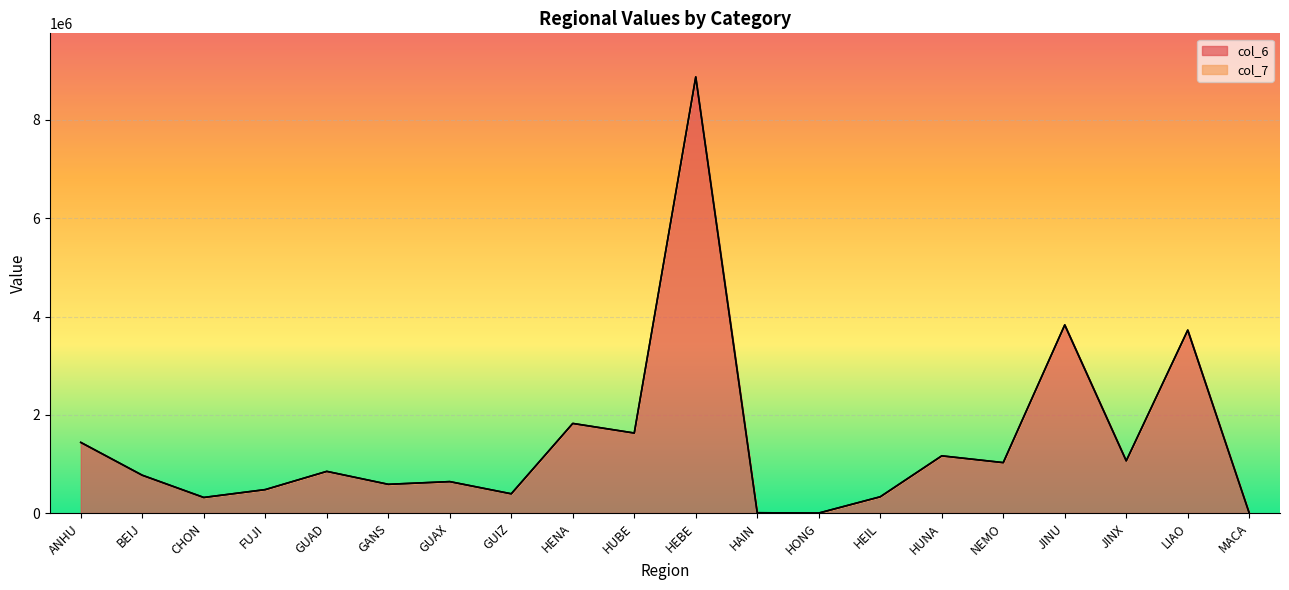

Rank the categories by value from highest to lowest.

HEBE, JINU, LIAO, HENA, HUBE, ANHU, HUNA, JINX, NEMO, GUAD, BEIJ, GUAX, GANS, FUJI, GUIZ, HEIL, CHON, HAIN, HONG, MACA